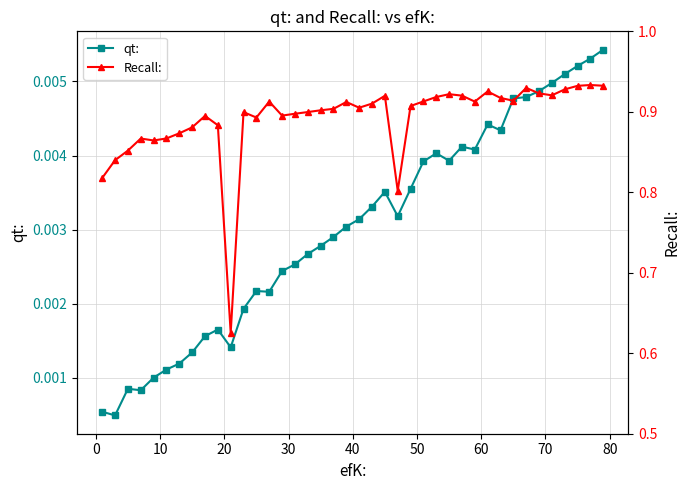

True or false: qt: has more than 2 interior local peaks.

True